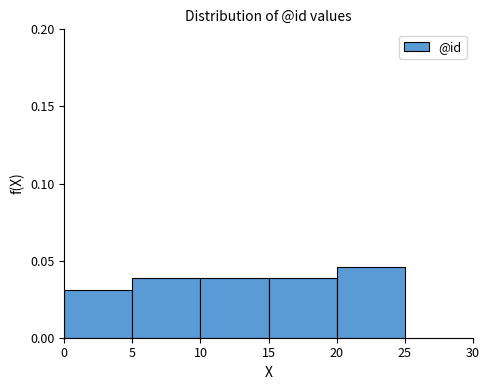

Which range on the x-axis has the tallest bar?

20 to 25